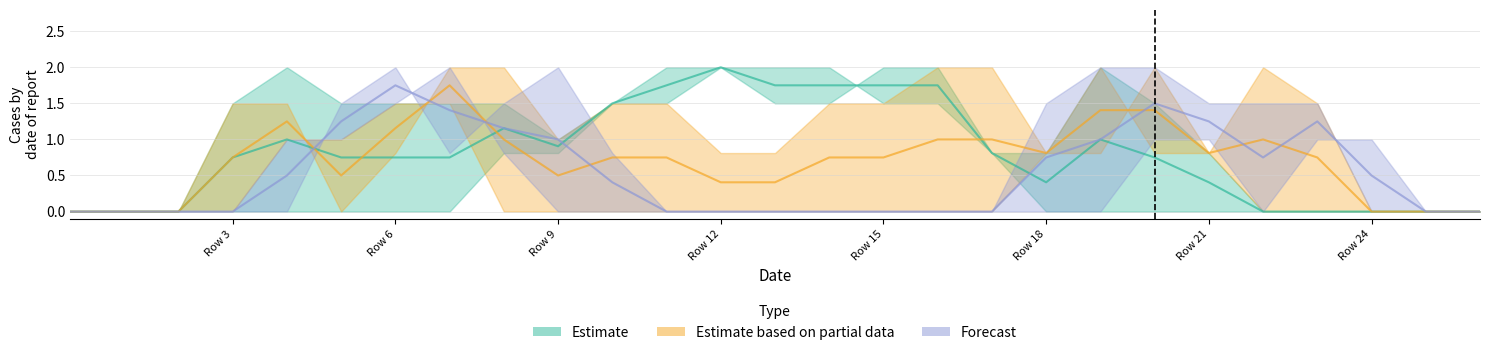

Reading left to right, what are all the values shown in this chart?

col_6: 0=0.0	1=0.0	2=0.0	3=0.0	4=0.0	5=0.0	6=0.0	7=0.0	8=0.8	9=0.8	10=1.5	11=1.5	12=2.0	13=1.5	14=1.5	15=2.0	16=2.0	17=0.8	18=0.0	19=0.0	20=0.0	21=0.0	22=0.0	23=0.0	24=0.0	25=0.0	26=0.0
col_8: 0=0.0	1=0.0	2=0.0	3=1.5	4=2.0	5=1.5	6=1.5	7=1.5	8=1.5	9=1.0	10=1.5	11=2.0	12=2.0	13=2.0	14=2.0	15=1.5	16=1.5	17=0.8	18=0.8	19=2.0	20=1.5	21=0.8	22=0.0	23=0.0	24=0.0	25=0.0	26=0.0
col_9: 0=0.0	1=0.0	2=0.0	3=1.5	4=1.5	5=0.0	6=0.8	7=2.0	8=2.0	9=1.0	10=1.5	11=1.5	12=0.8	13=0.8	14=1.5	15=1.5	16=2.0	17=2.0	18=0.8	19=0.8	20=2.0	21=0.8	22=0.0	23=0.0	24=0.0	25=0.0	26=0.0
col_12: 0=0.0	1=0.0	2=0.0	3=0.0	4=1.0	5=1.0	6=1.5	7=1.5	8=0.0	9=0.0	10=0.0	11=0.0	12=0.0	13=0.0	14=0.0	15=0.0	16=0.0	17=0.0	18=0.8	19=2.0	20=0.8	21=0.8	22=2.0	23=1.5	24=0.0	25=0.0	26=0.0
col_13: 0=0.0	1=0.0	2=0.0	3=0.0	4=1.0	5=1.0	6=1.5	7=2.0	8=0.8	9=0.0	10=0.0	11=0.0	12=0.0	13=0.0	14=0.0	15=0.0	16=0.0	17=0.0	18=1.5	19=2.0	20=2.0	21=1.5	22=1.5	23=1.5	24=0.0	25=0.0	26=0.0
col_17: 0=0.0	1=0.0	2=0.0	3=0.0	4=0.0	5=1.5	6=2.0	7=0.8	8=1.5	9=2.0	10=0.8	11=0.0	12=0.0	13=0.0	14=0.0	15=0.0	16=0.0	17=0.0	18=0.0	19=0.0	20=1.0	21=1.0	22=0.0	23=1.0	24=1.0	25=0.0	26=0.0